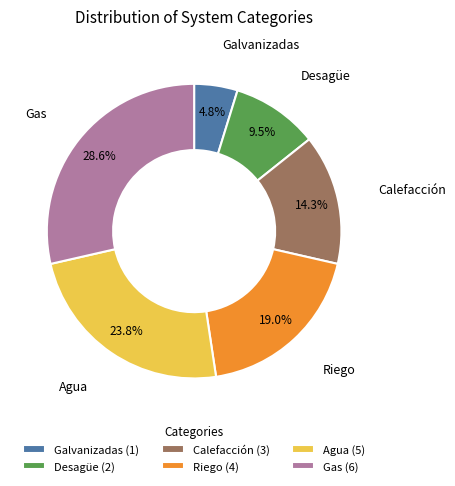

To the nearest percent, what portion does Galvanizadas represent?

5%